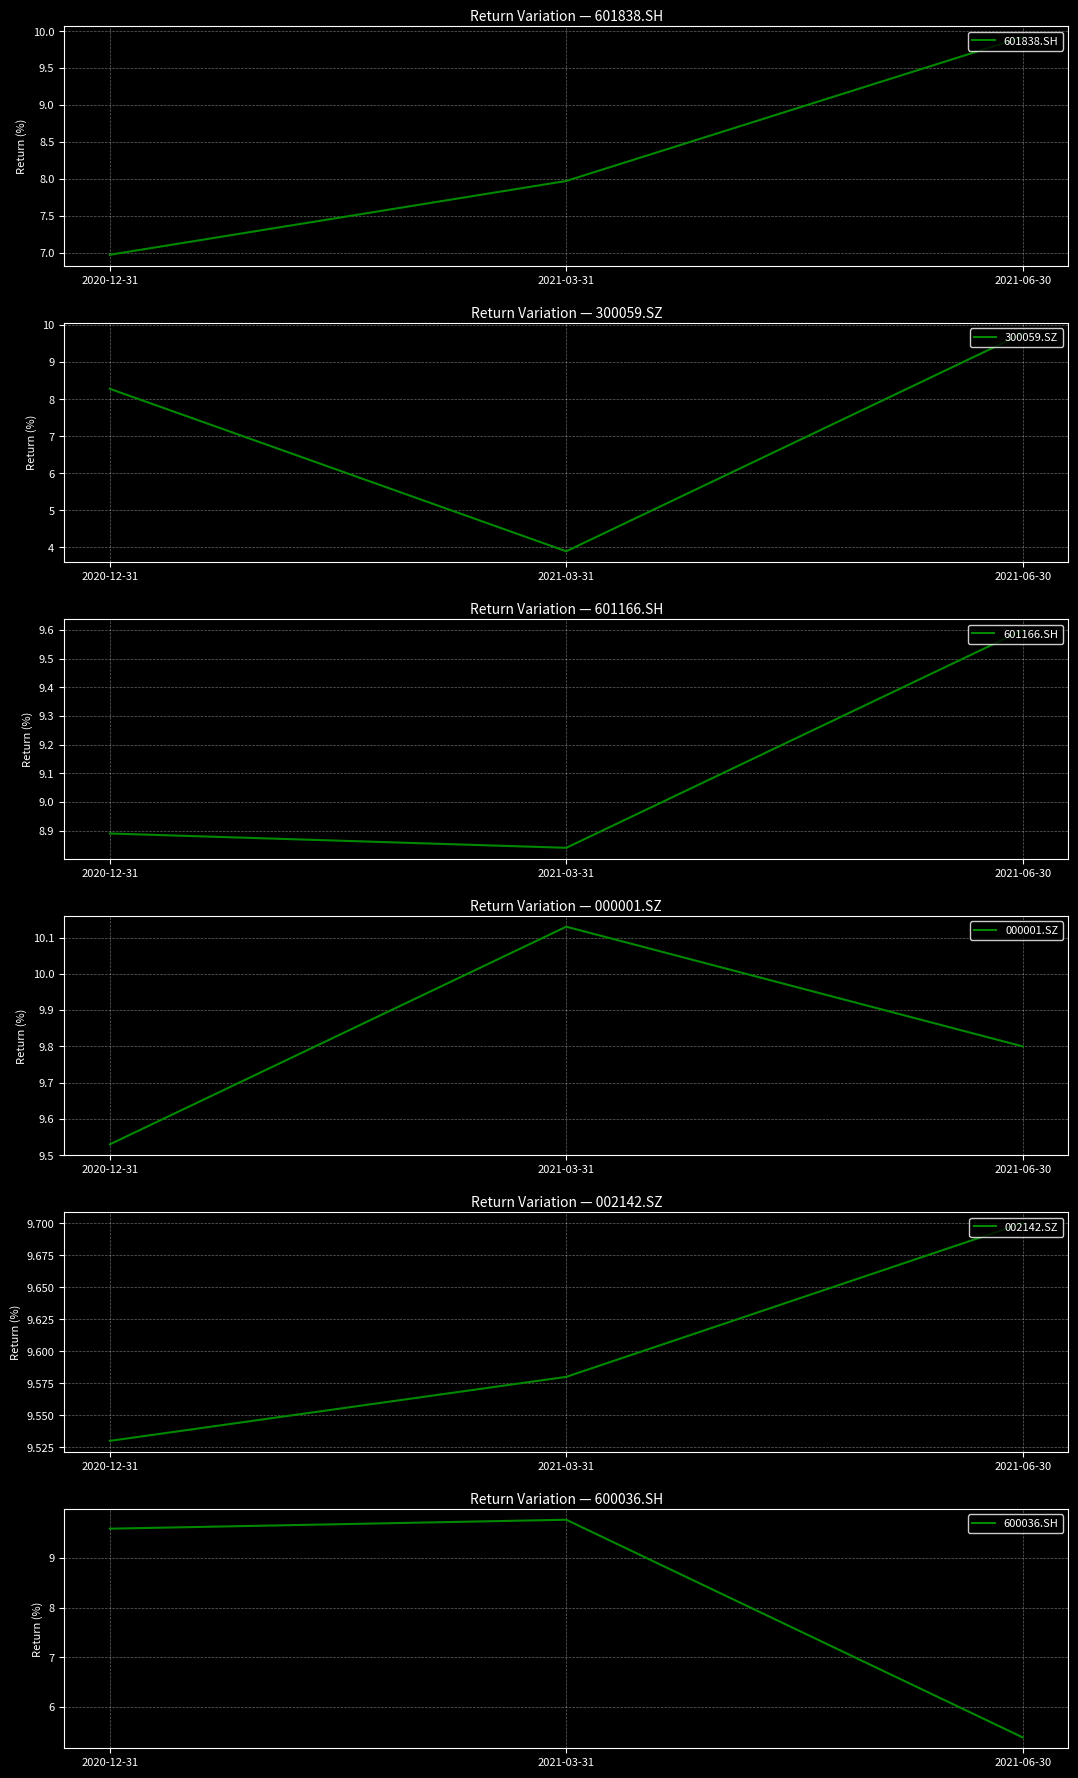

Read the 300059.SZ value at 2021-03-31.

3.9